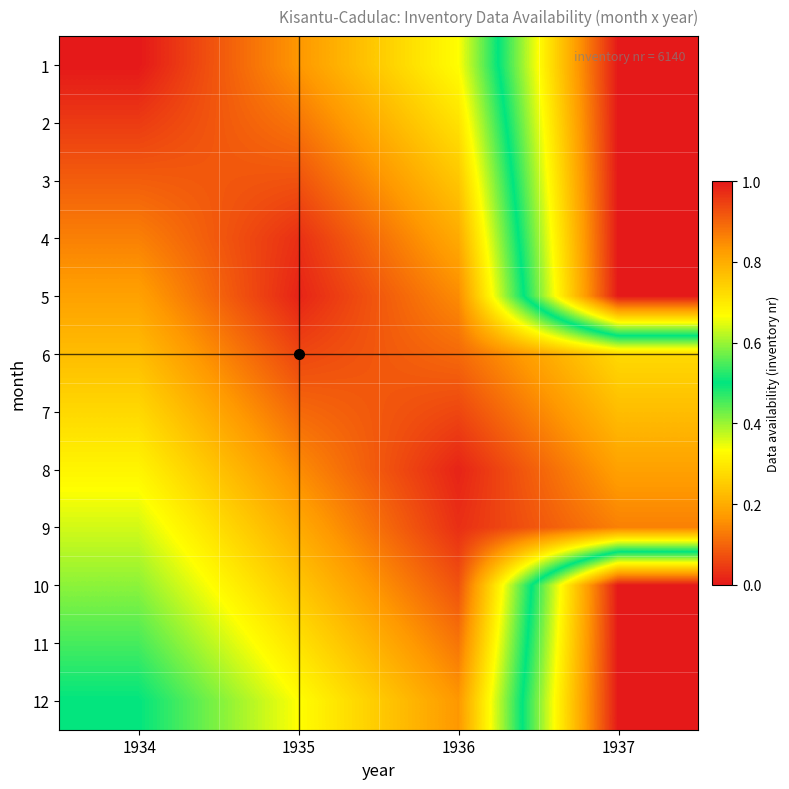

At 1937, list the series in order from smallest to largest.

1, 2, 3, 4, 5, 10, 11, 12, 6, 7, 8, 9